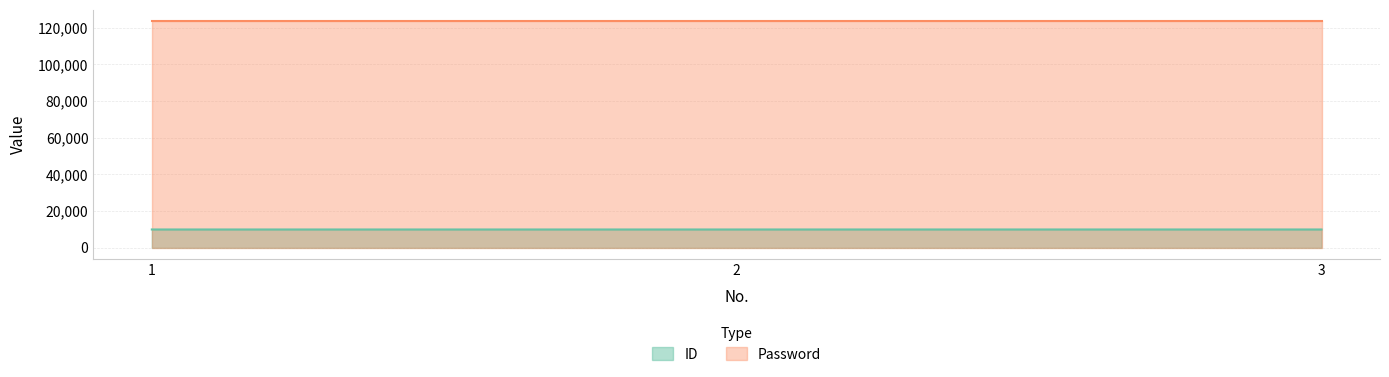

Approximately how many times larger is the value at 1 compared to 3?

1.0